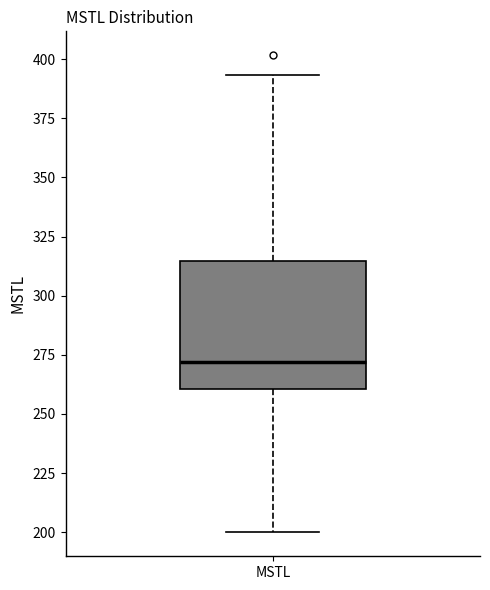

Where is the lower edge of the box for MSTL on the y-axis? The values are not printed on the chart, so give them approximately, as read against the axis.

260